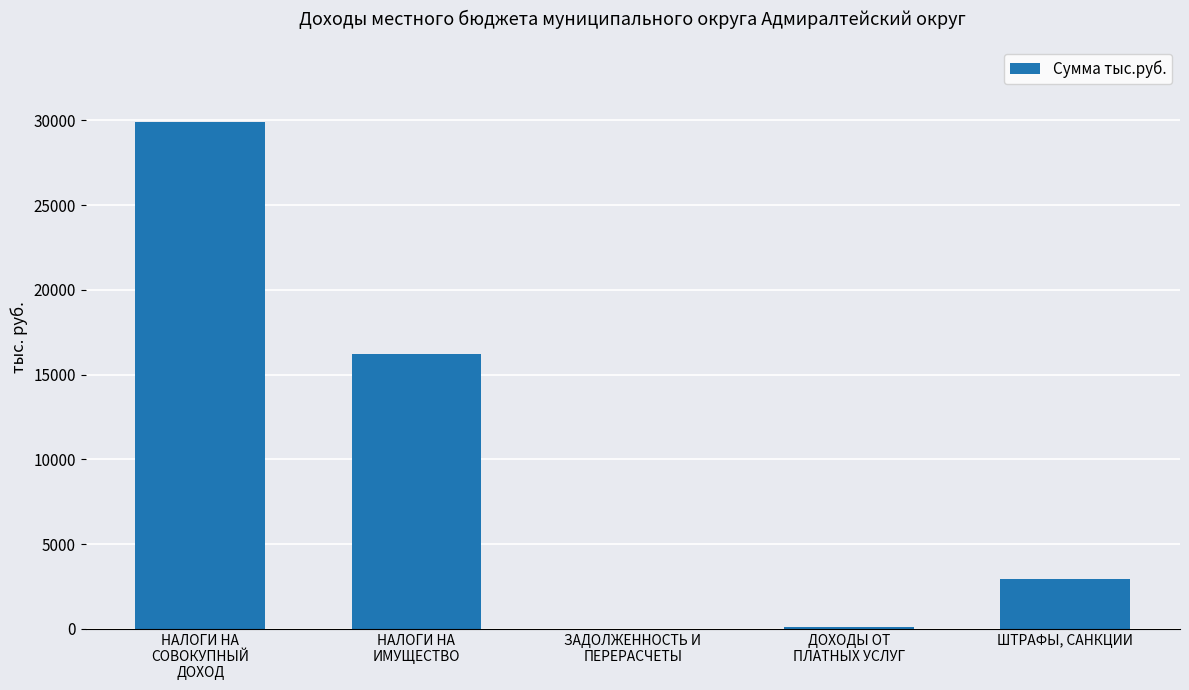

Between ЗАДОЛЖЕННОСТЬ И
ПЕРЕРАСЧЕТЫ and НАЛОГИ НА
СОВОКУПНЫЙ
ДОХОД, which is larger?

НАЛОГИ НА
СОВОКУПНЫЙ
ДОХОД